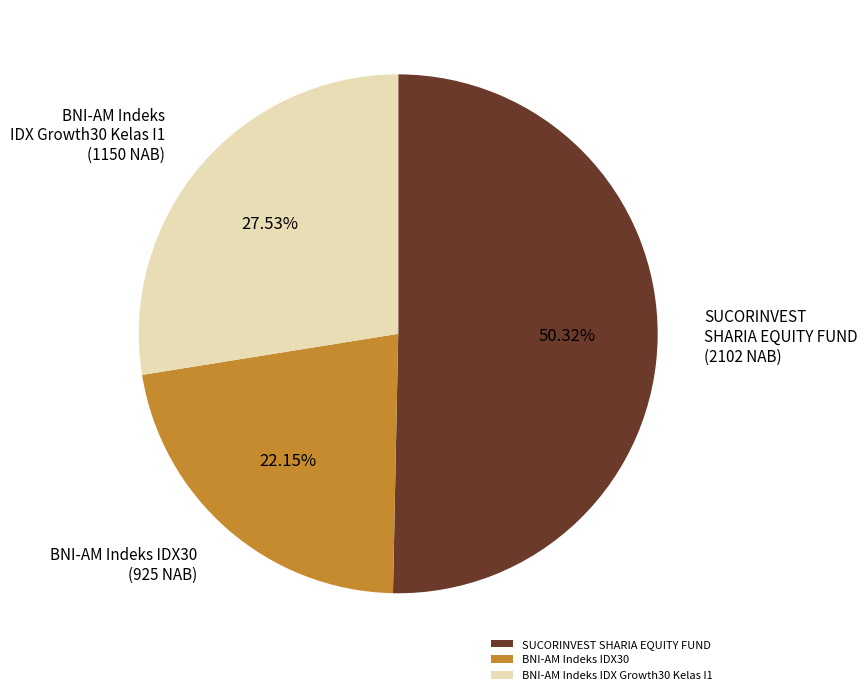

Approximately how many times larger is the value at SUCORINVEST SHARIA EQUITY FUND compared to BNI-AM Indeks IDX30?

2.3